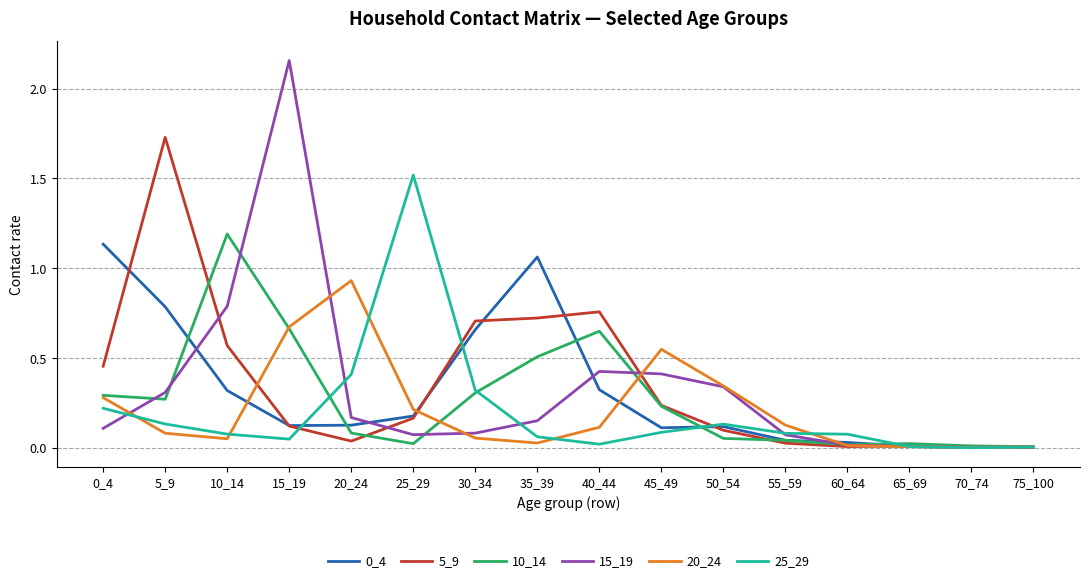

In 10_14, how many points are higher than both neighbors (excluding endpoints)?

3